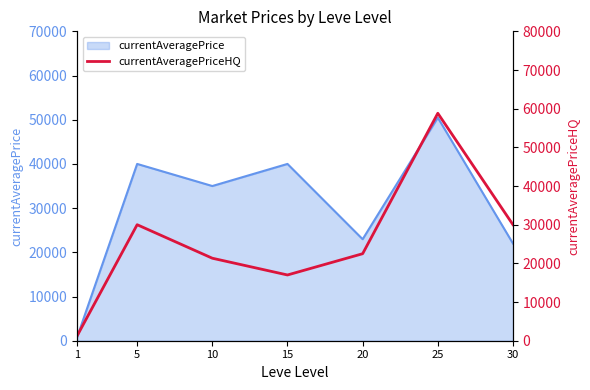

Which has a higher value, 10 or 5?

5